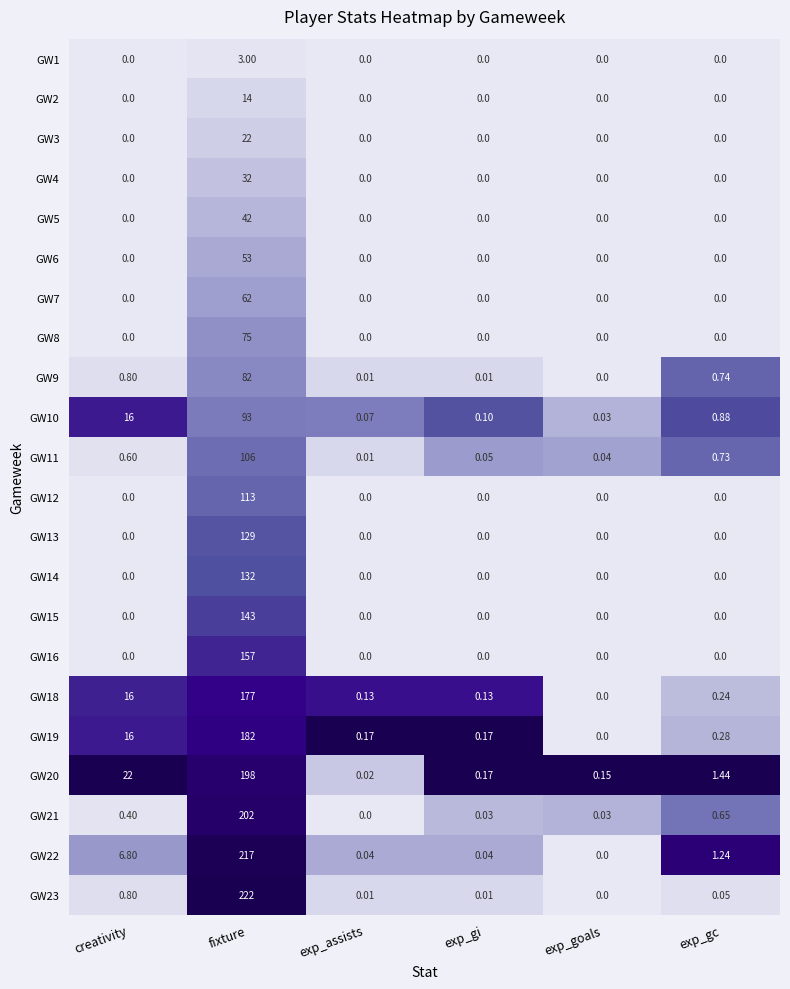

Which label corresponds to the largest value in the chart?

fixture